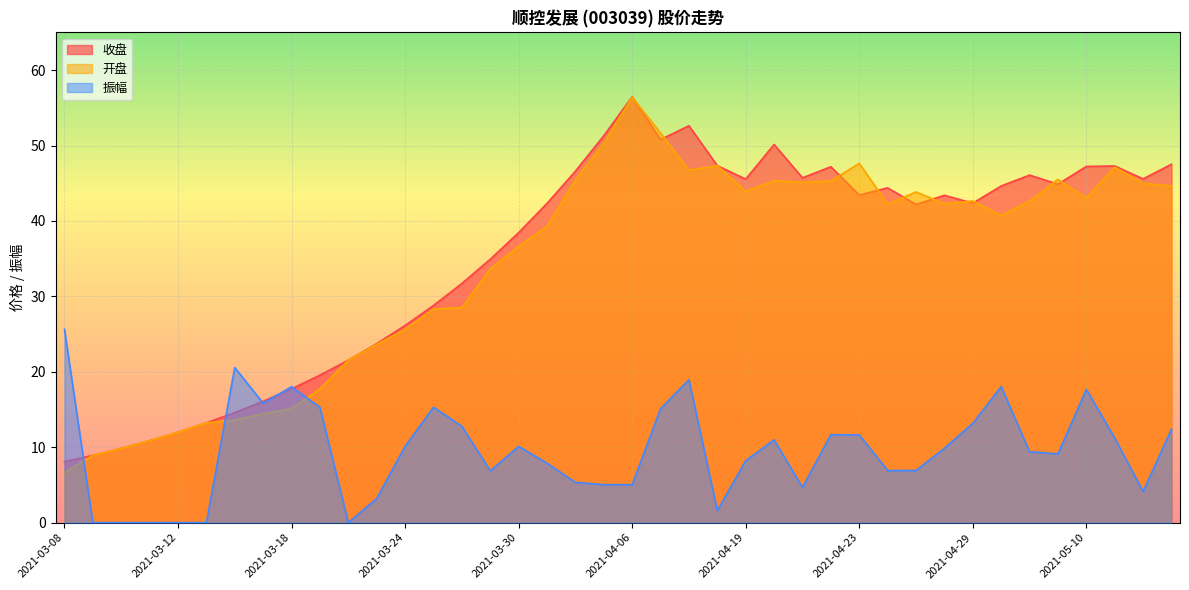

What is the value of the 收盘 point at the 20th from the left?

51.3